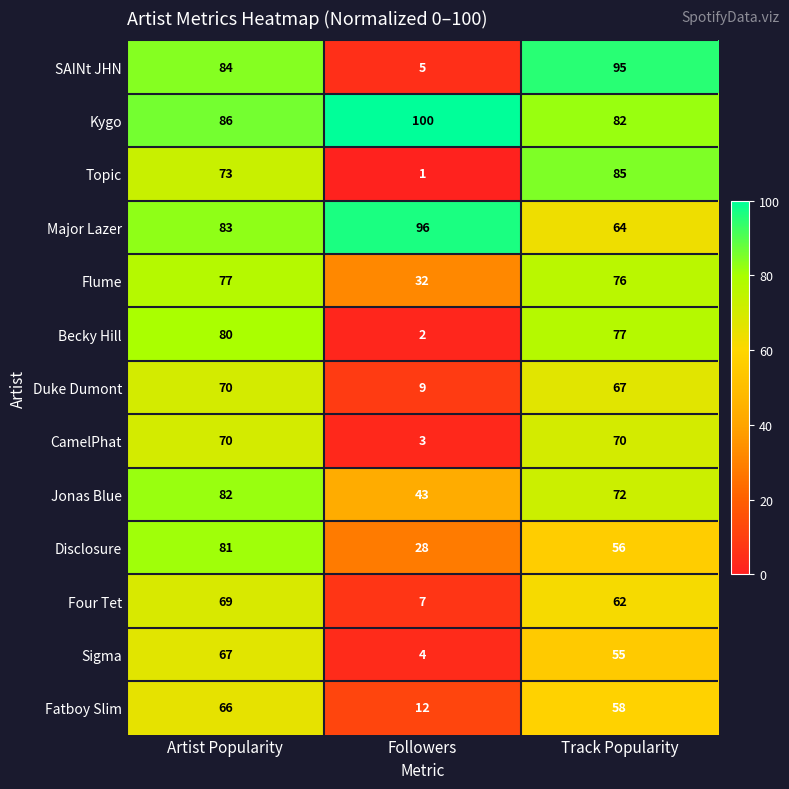

Which series changed the most between Followers and Track Popularity?

SAINt JHN